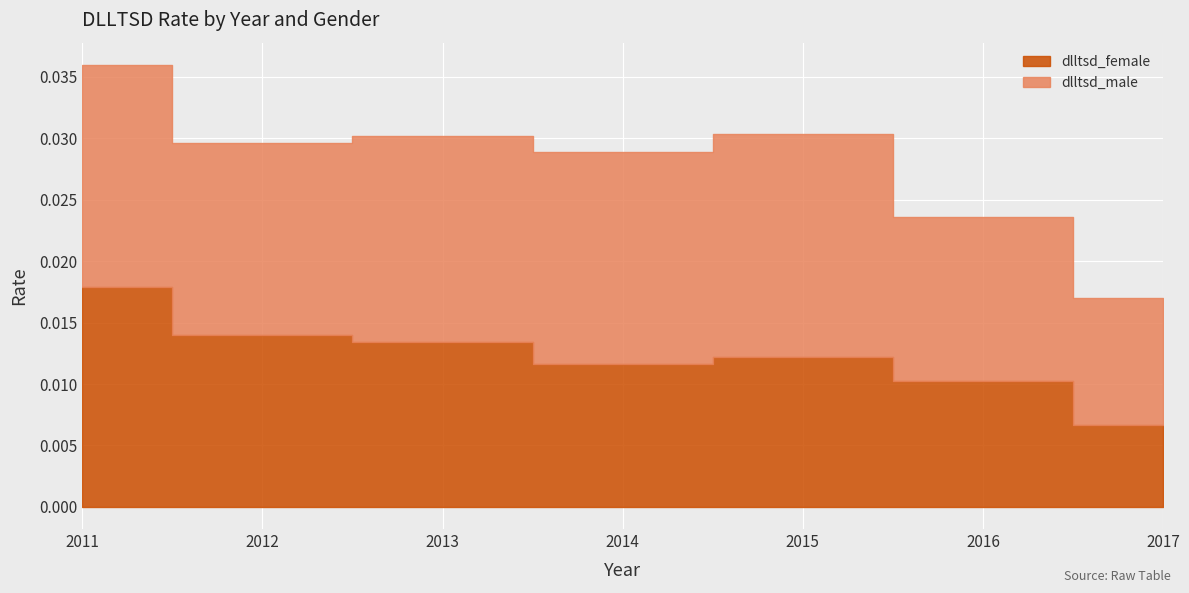

The chart shows a value of 0.0 at 2014. True or false?

True